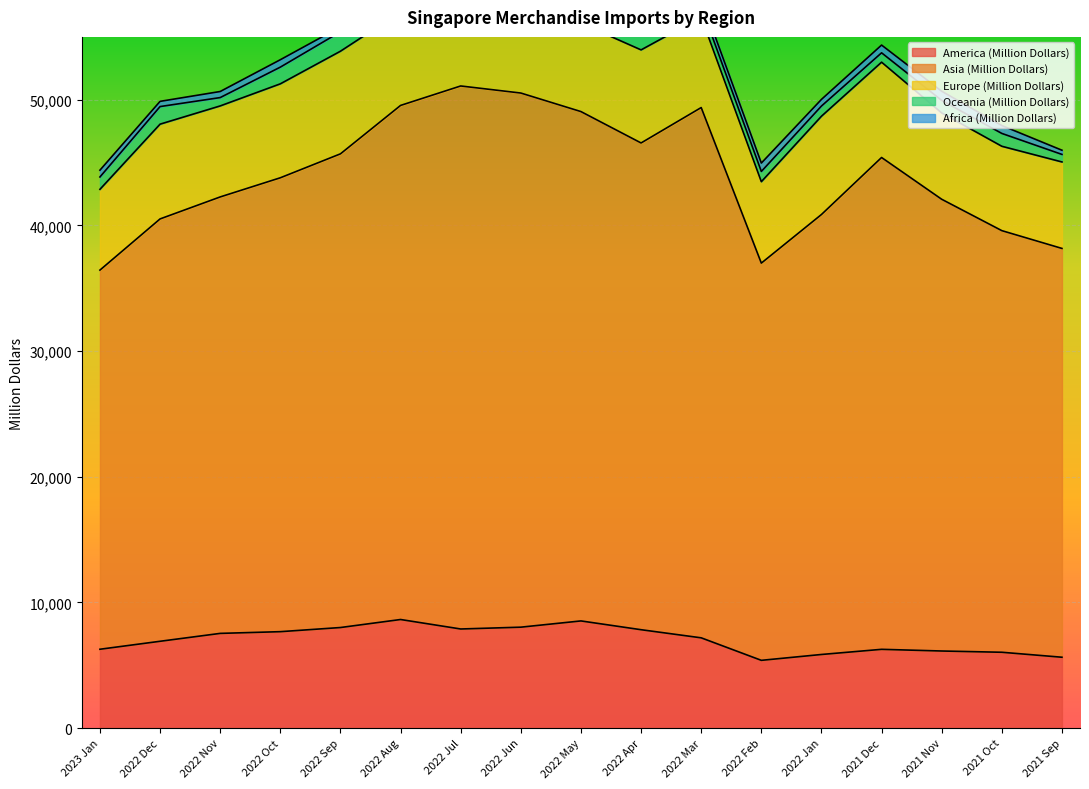

What is the average value of the Asia (Million Dollars) series?

36955.4